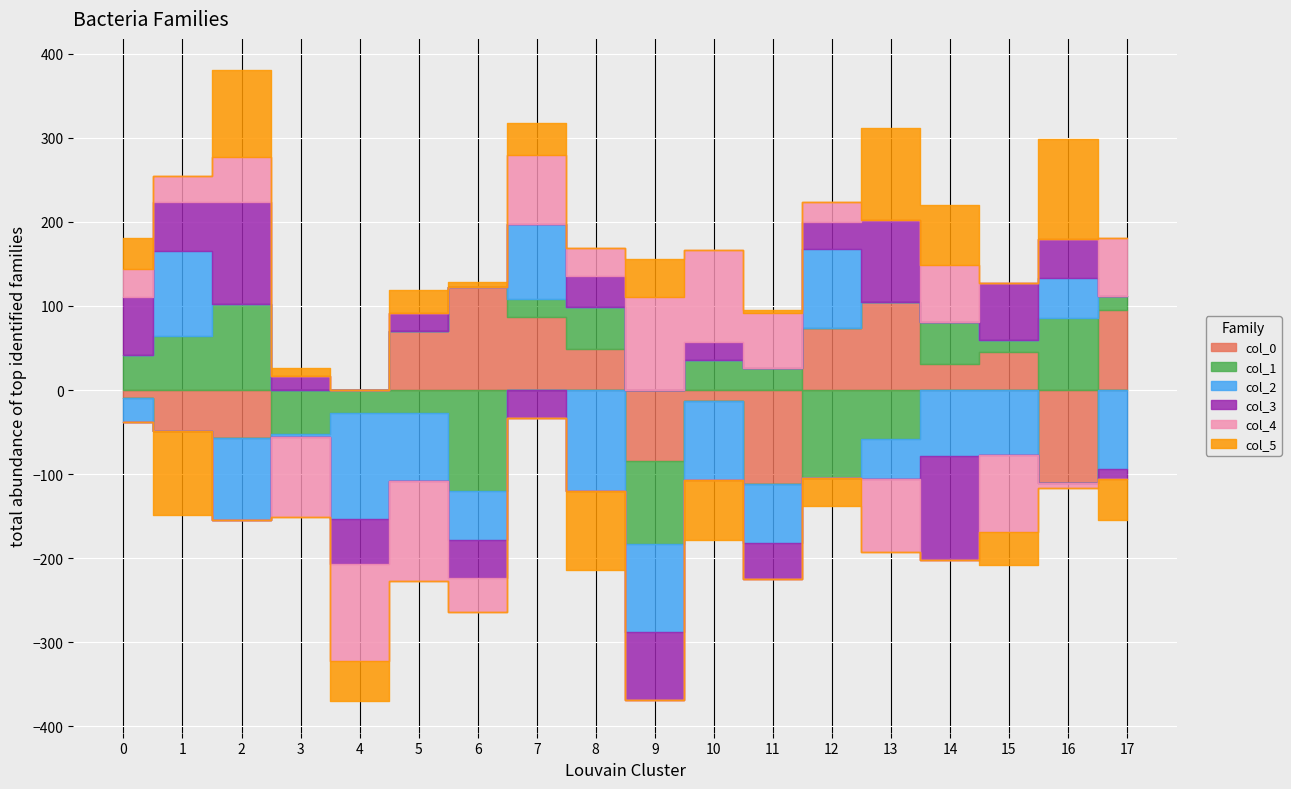

How many values in the col_2 series exceed -70?

8